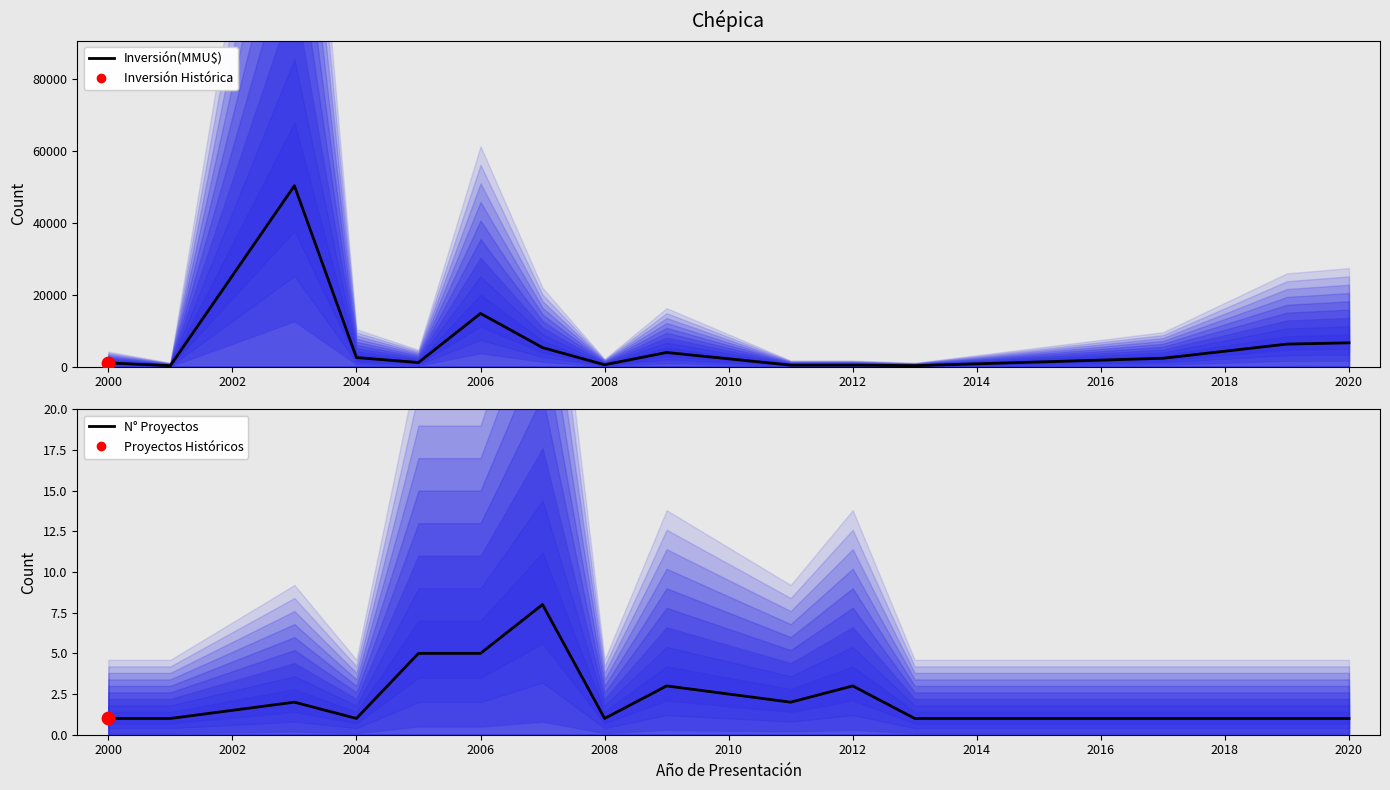

Which series reaches the maximum Y coordinate?

Inversión(MMU$)